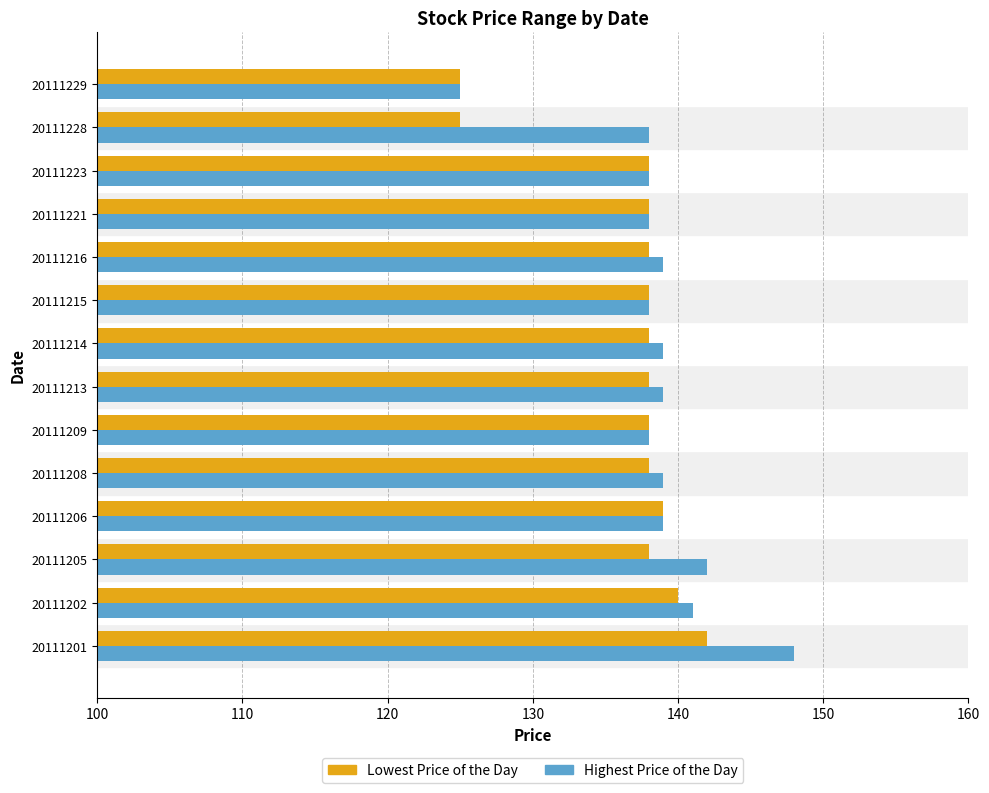

Which series has the widest spread of values?

Highest Price of the Day